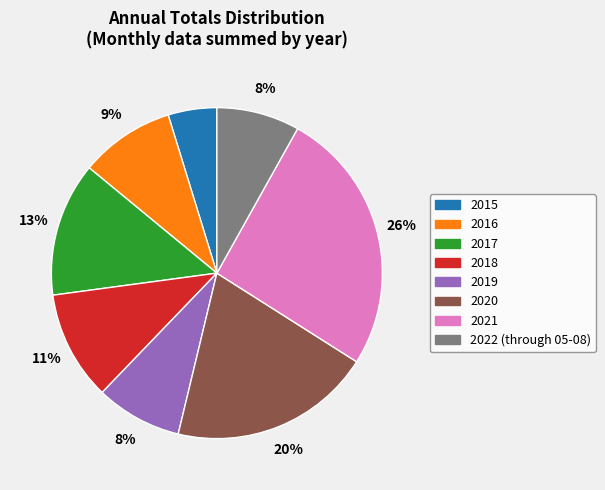

Which slice is the smallest?

2015